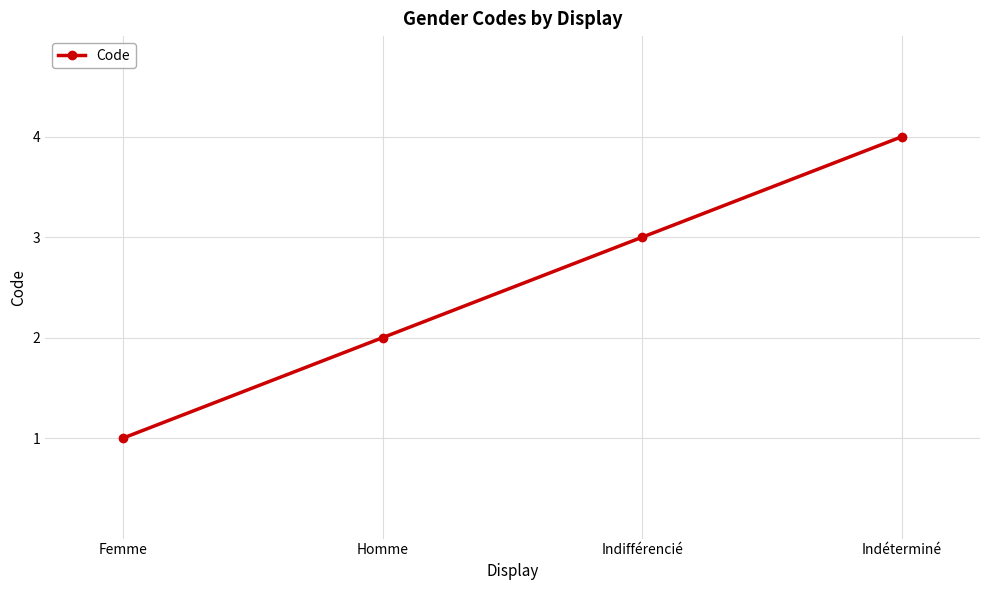

Count the values in the range 2 to 4.

3